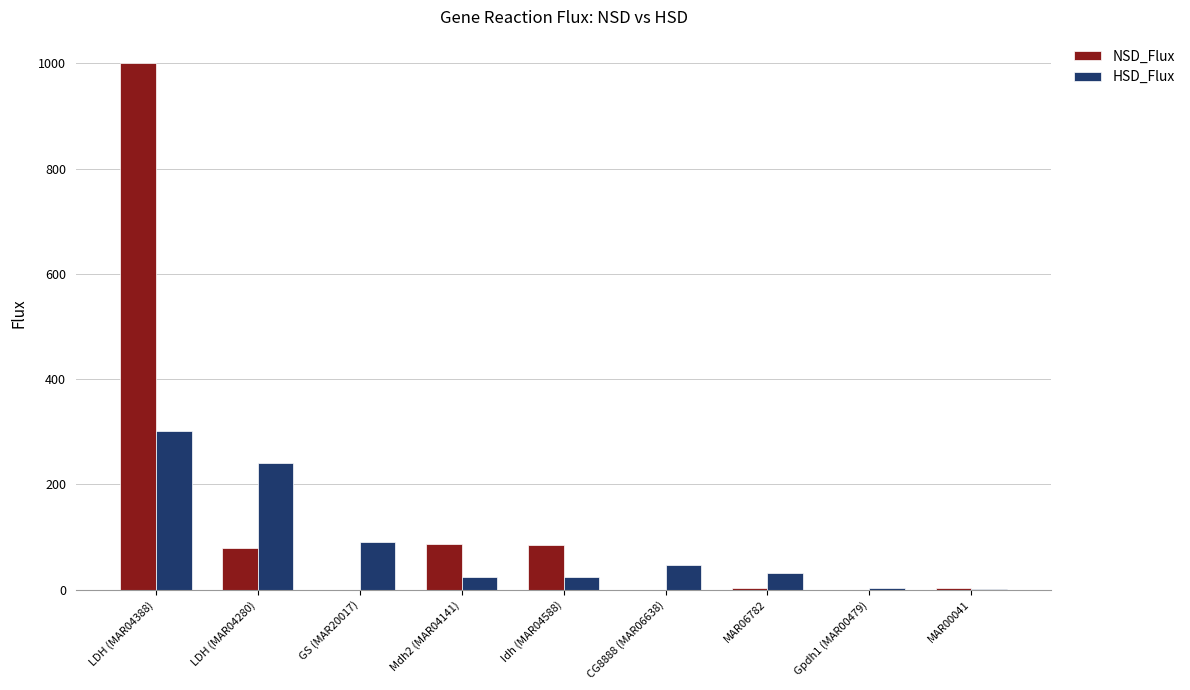

Which series has the largest total across all categories?

NSD_Flux